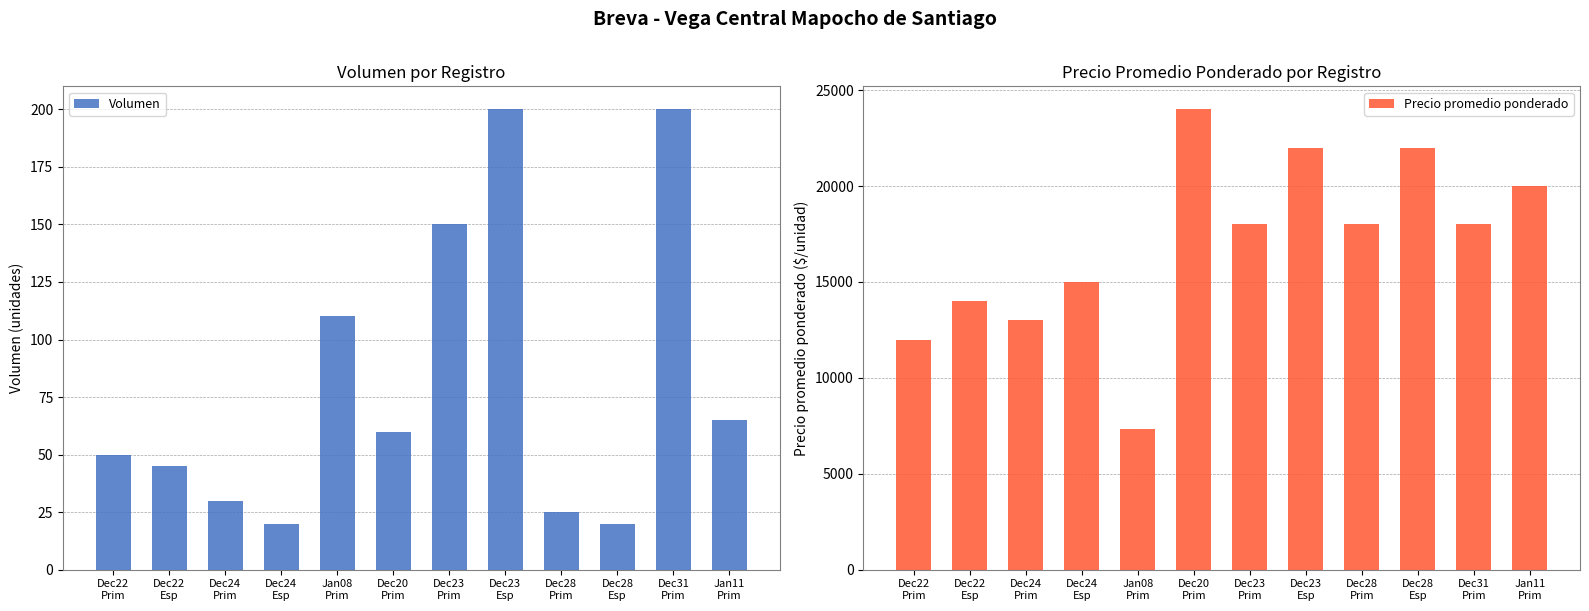

At which category is the sum across all series the highest?

Dec20
Prim